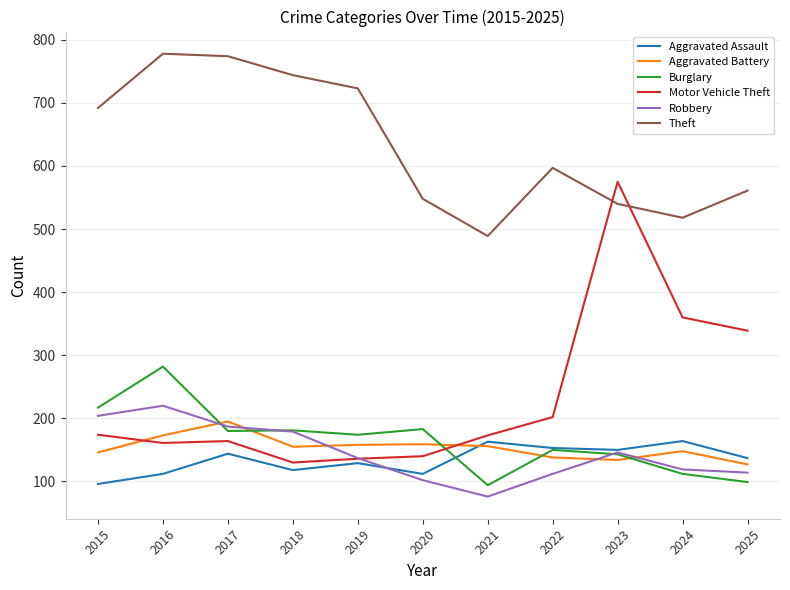

The Burglary series shows 398 at 2016. True or false?

False